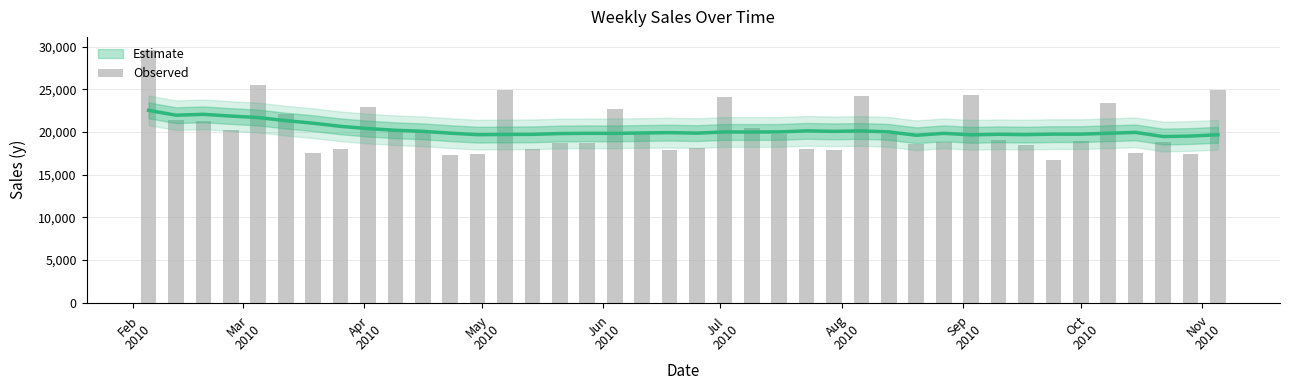

Is it true that the value at 37 is 25693.4?

False